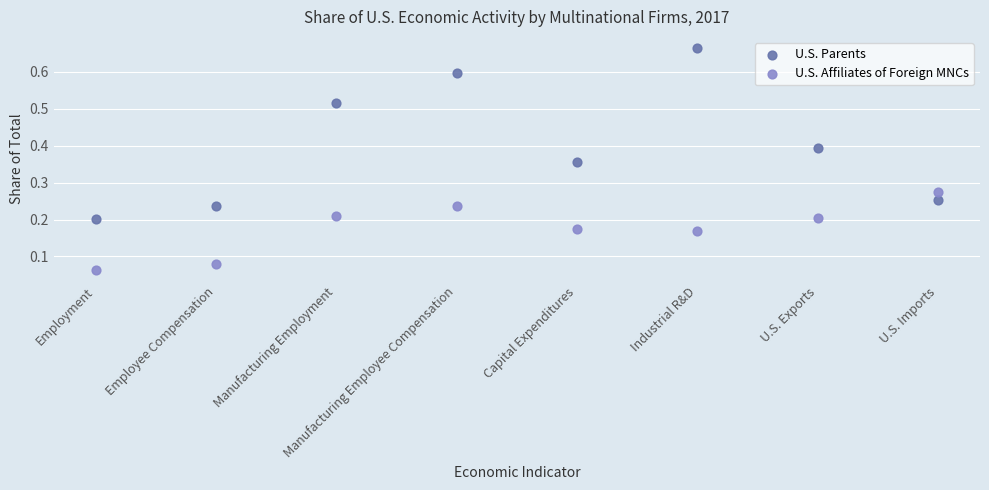

Which series contains the highest Y value?

U.S. Parents